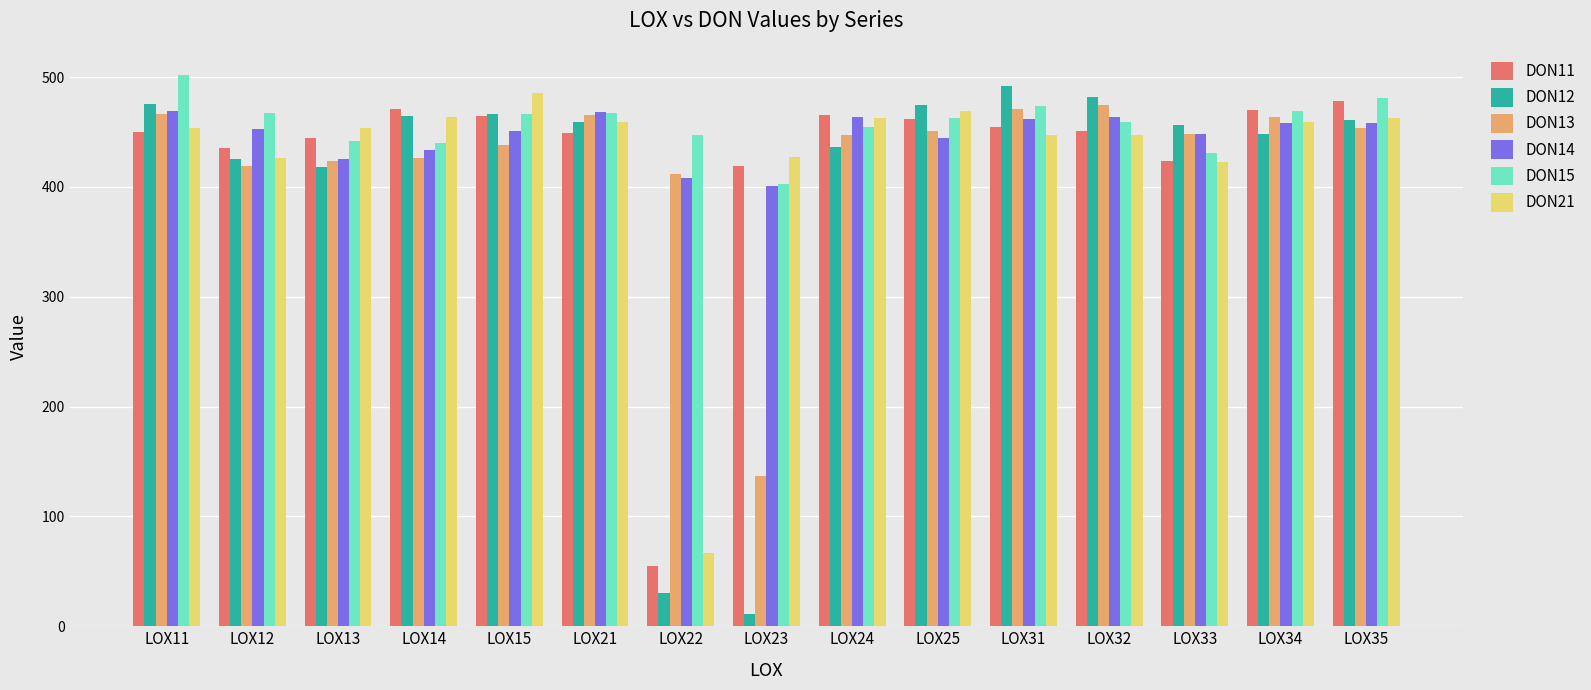

Which series has the largest range (max minus min)?

DON12